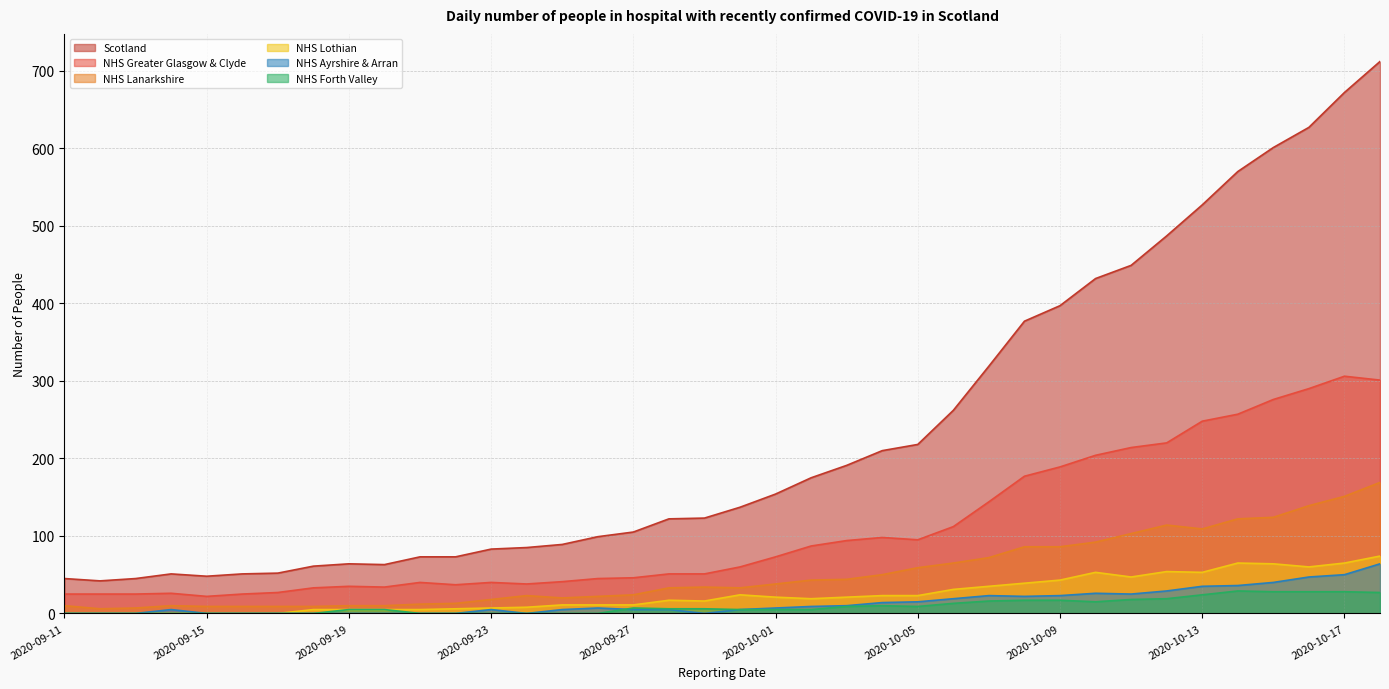

How many data points in NHS Forth Valley are less than 6?

19